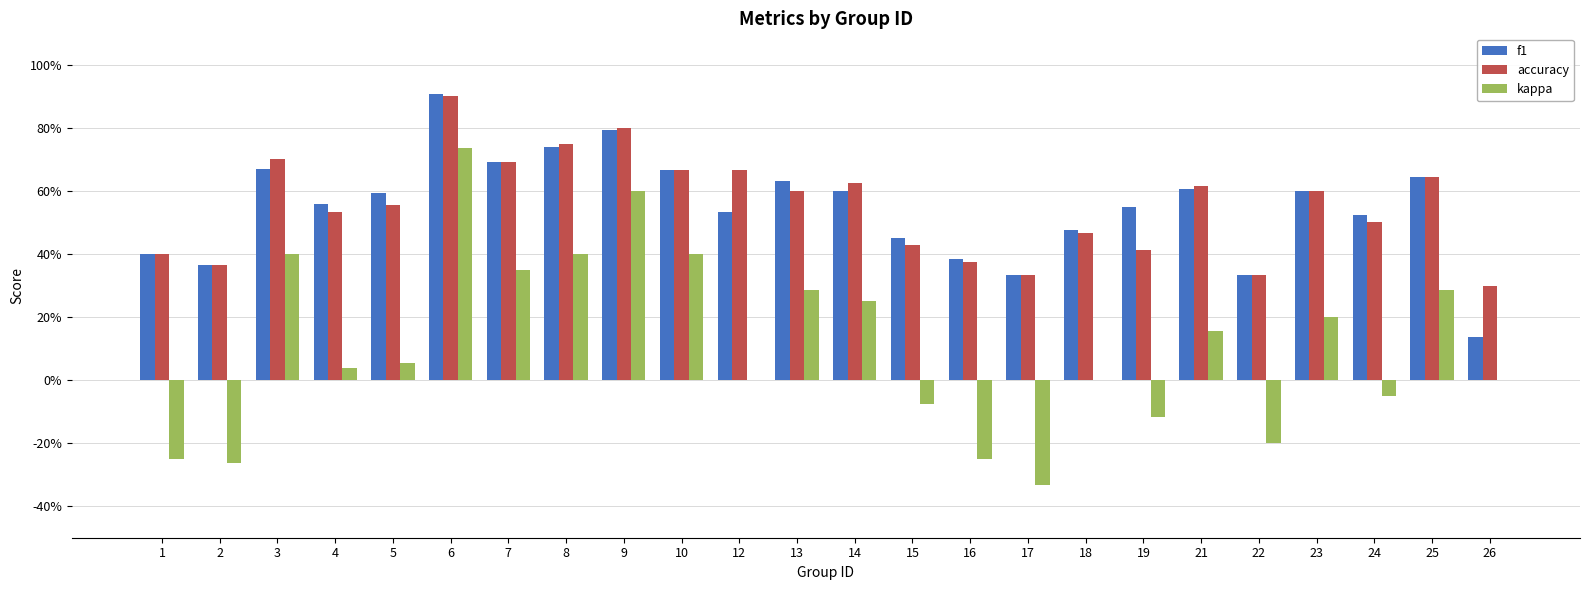

What are all the series names shown in the legend?

f1, accuracy, kappa